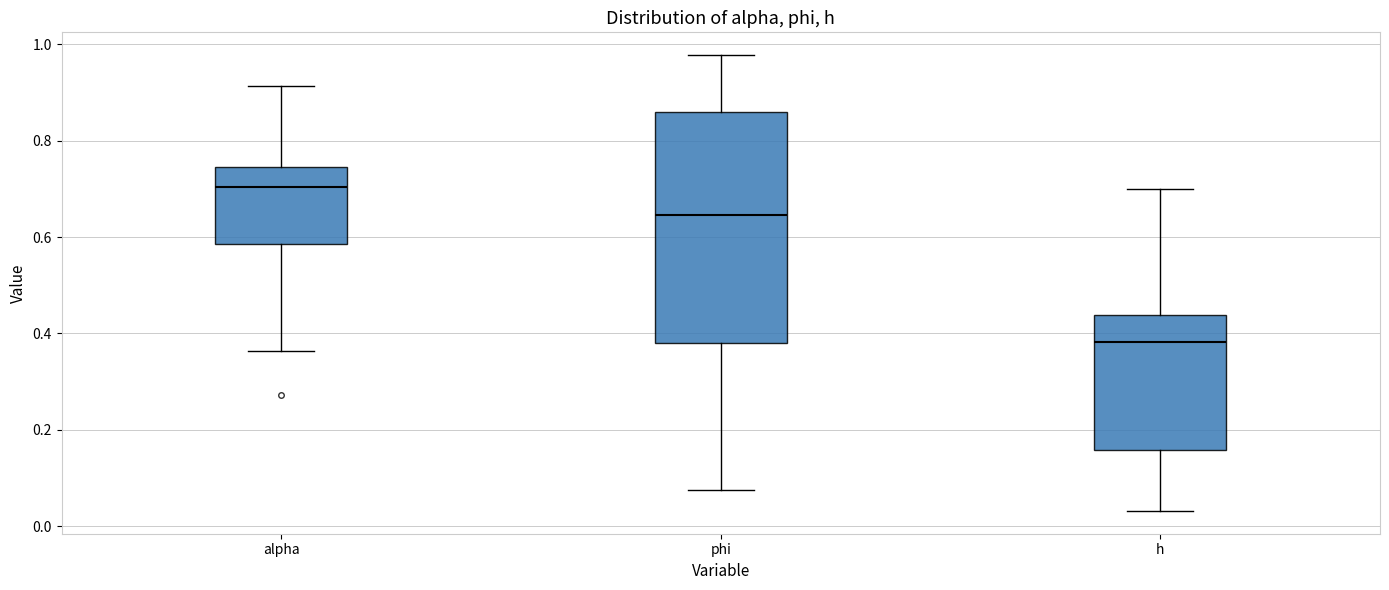

Reading left to right, read every box against the y-axis: the position of its median line, the range the box covers, and the ends of its whiskers. The values are not printed on the chart, so give them approximately, as read against the axis.

alpha: median 0.70, box 0.58 to 0.74, whiskers 0.36 to 0.92
phi: median 0.64, box 0.38 to 0.86, whiskers 0.08 to 0.98
h: median 0.38, box 0.16 to 0.44, whiskers 0.04 to 0.70